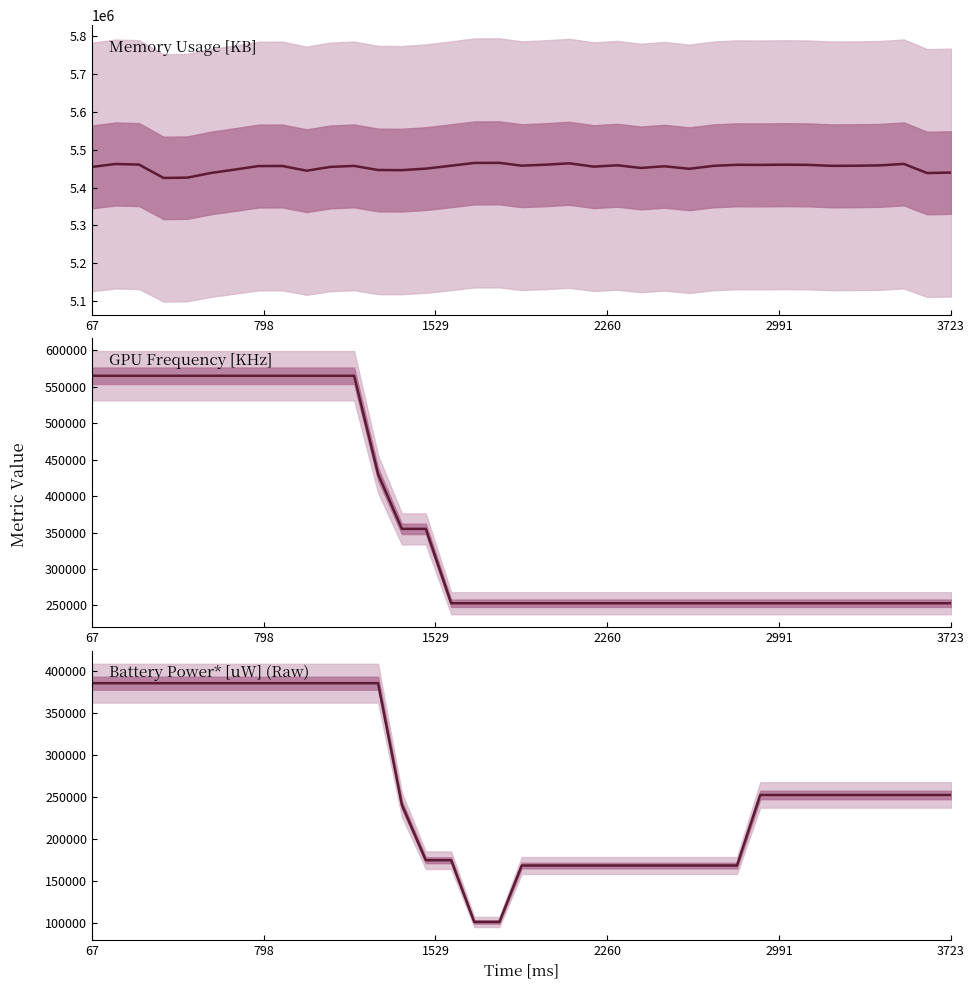

List the series in order of their peak value, highest first.

Memory Usage [KB], GPU Frequency [KHz], Battery Power* [uW] (Raw)